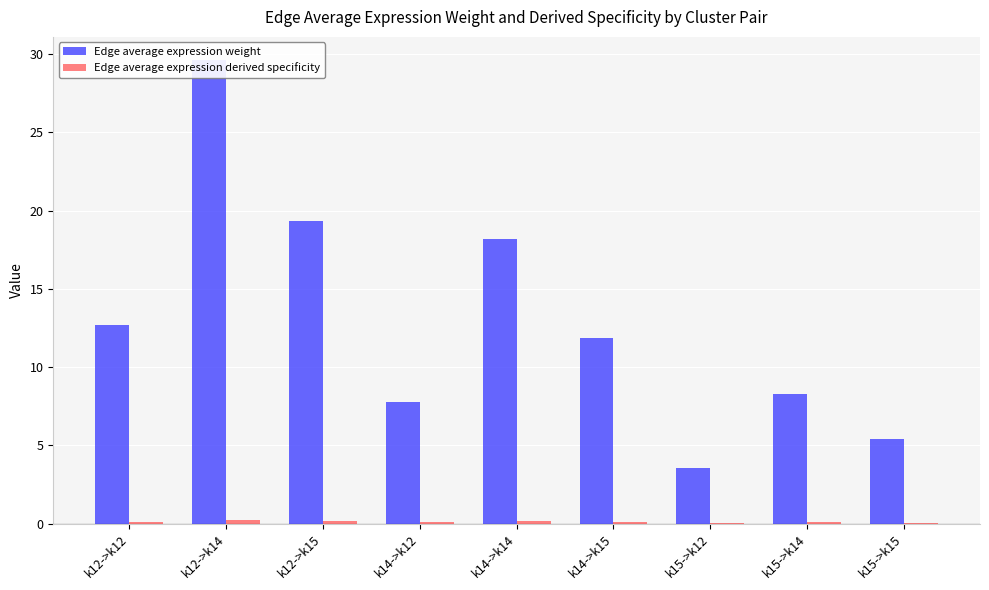

What is the minimum value for Edge average expression weight?

3.5